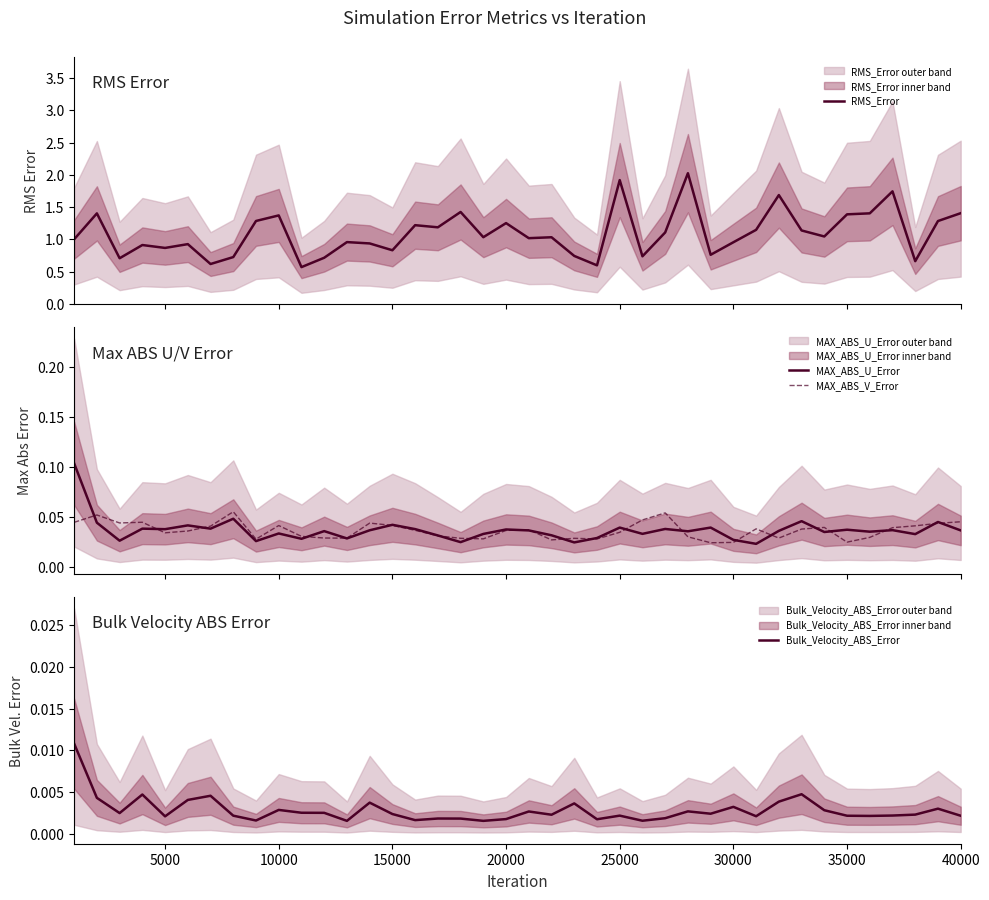

What is the lowest value of the RMS_Error series?

0.6